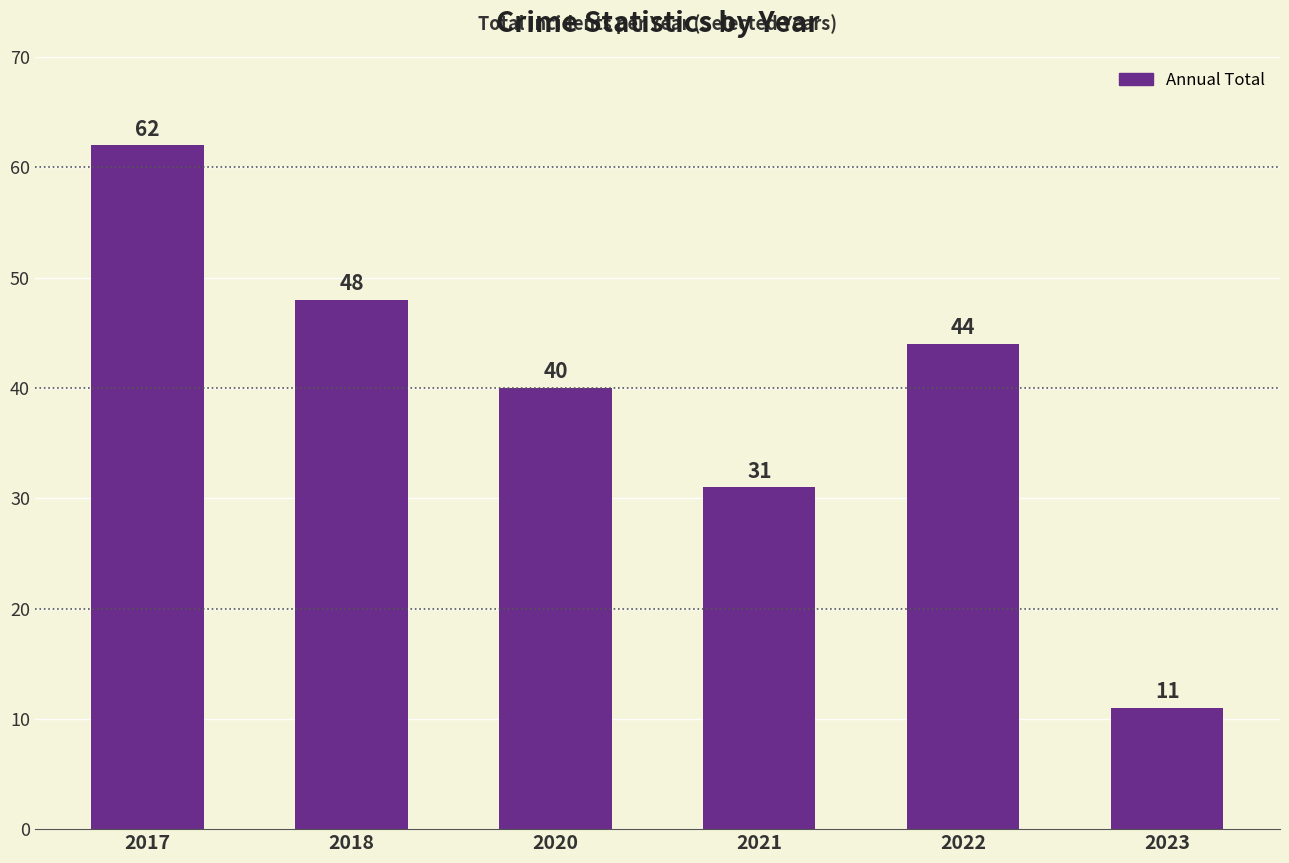

Reading left to right, transcribe all the data shown in this chart.

2017=62	2018=48	2020=40	2021=31	2022=44	2023=11